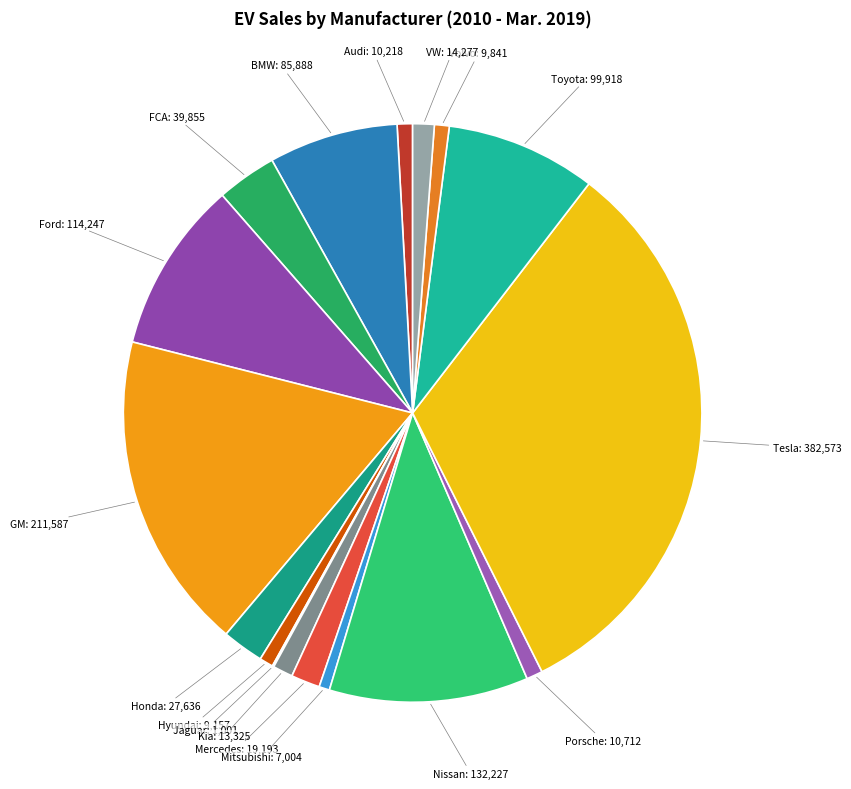

Approximately how many times larger is the value at Kia compared to Honda?

0.5